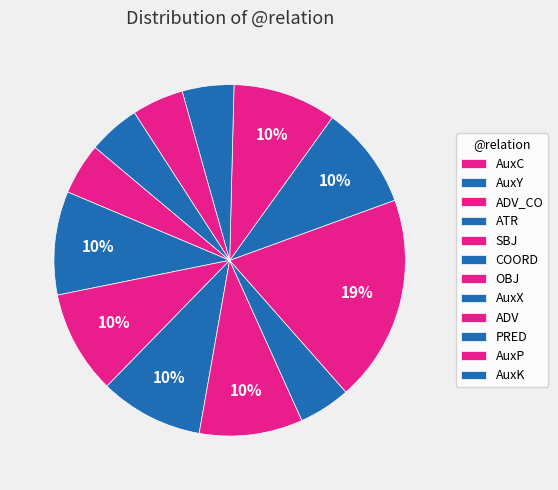

How many slices are in this pie chart?

12